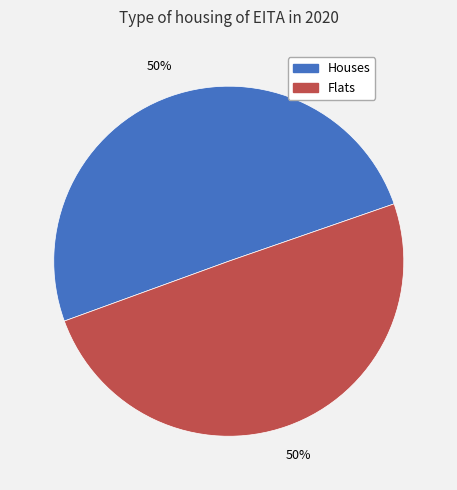

Count the number of slices in the pie.

2